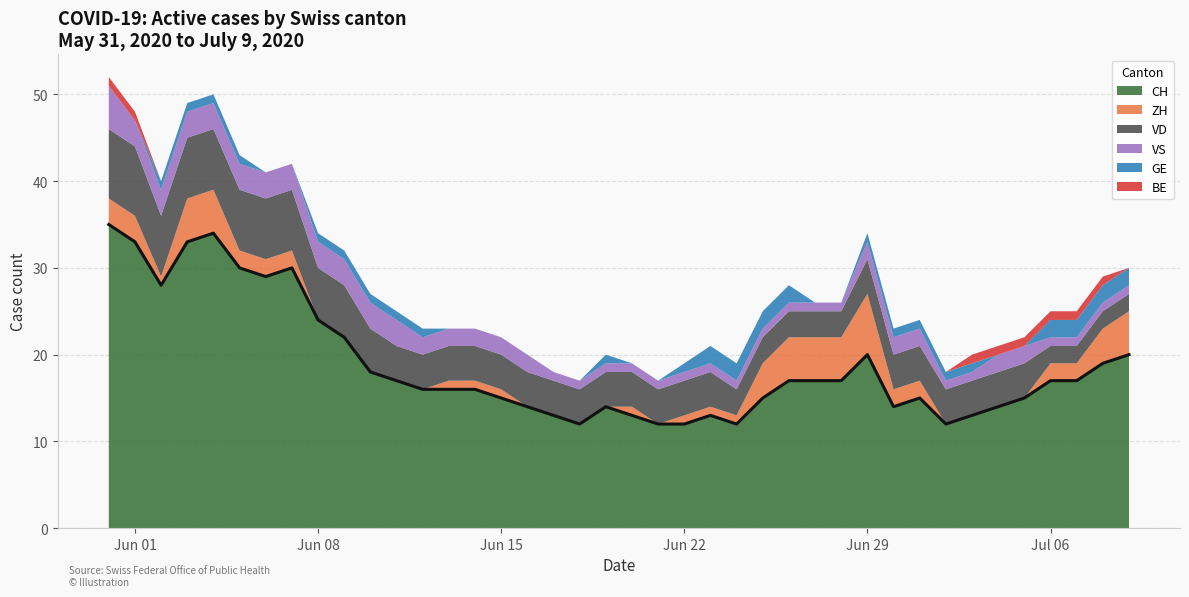

What is the minimum value for CH?

12